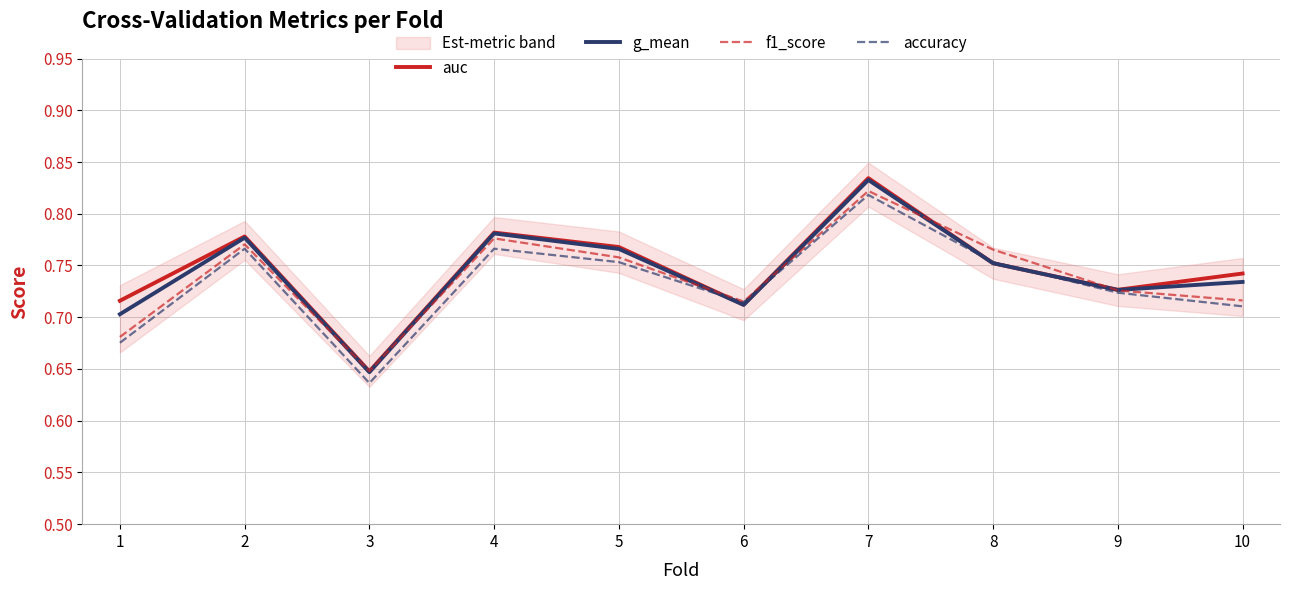

At how many categories does at least one series exceed 0?

10